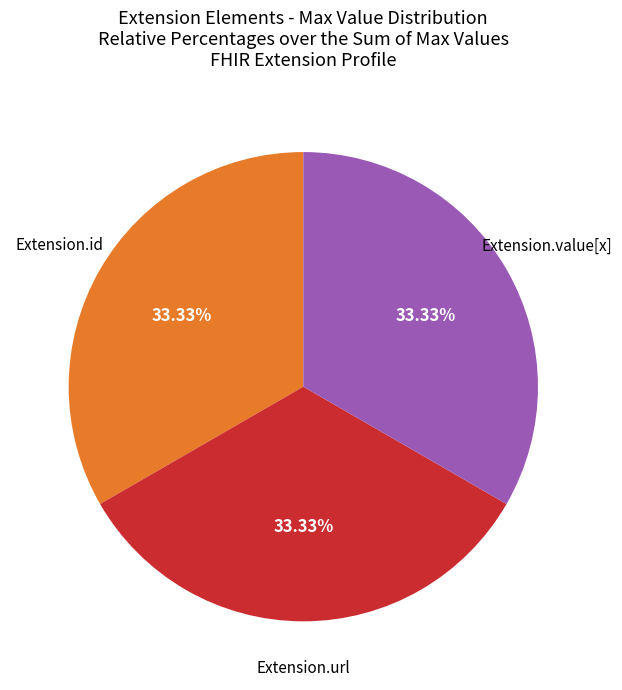

Approximately how many times larger is the value at Extension.value[x] compared to Extension.url?

1.0